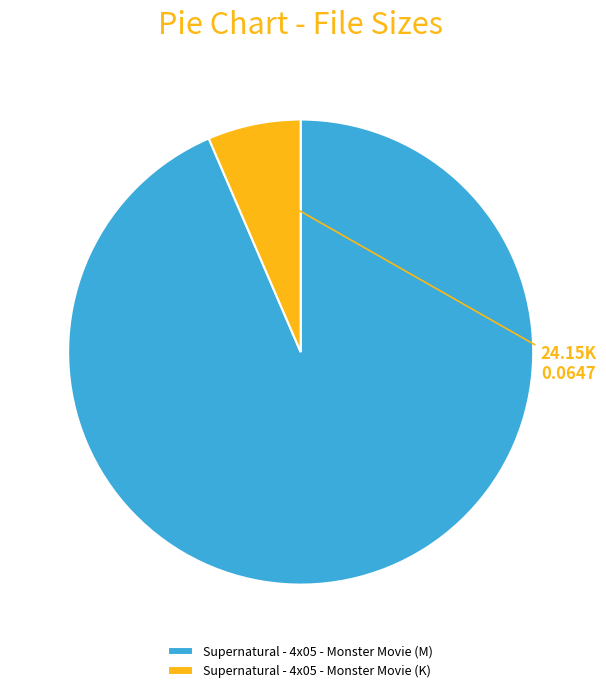

Does Supernatural - 4x05 - Monster Movie (M) represent more than half of the total?

Yes